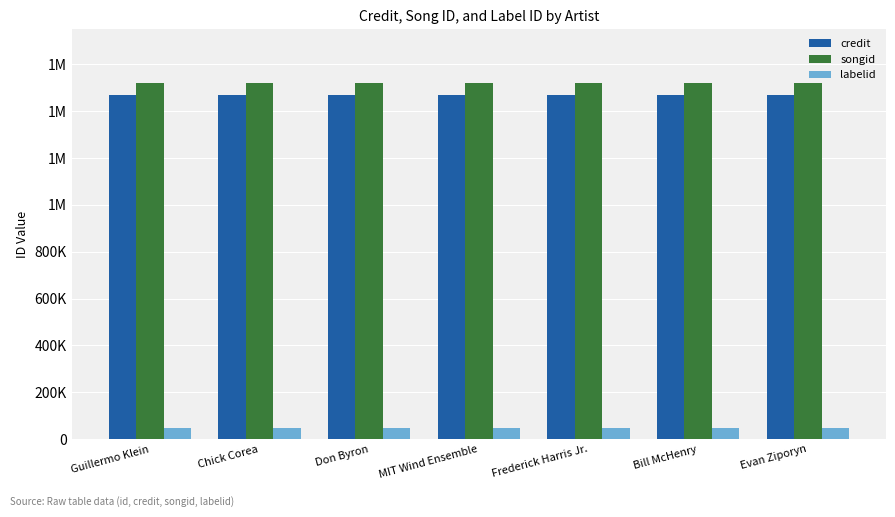

What value does the songid series have at Evan Ziporyn?

1521281